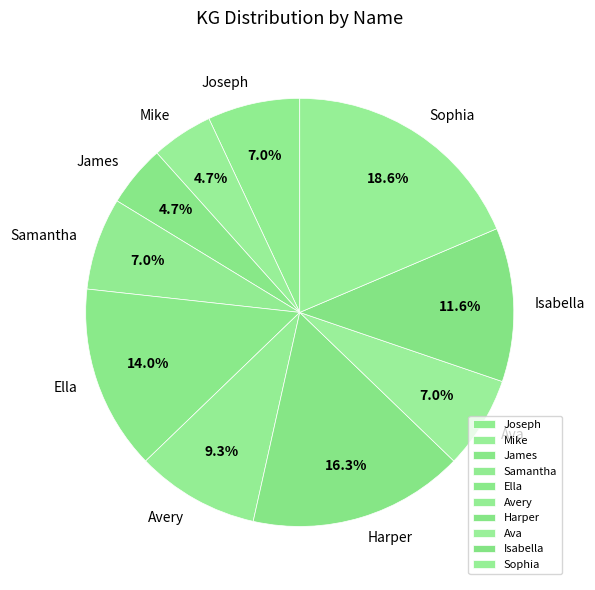

To the nearest percent, what is the average slice percentage?

10%